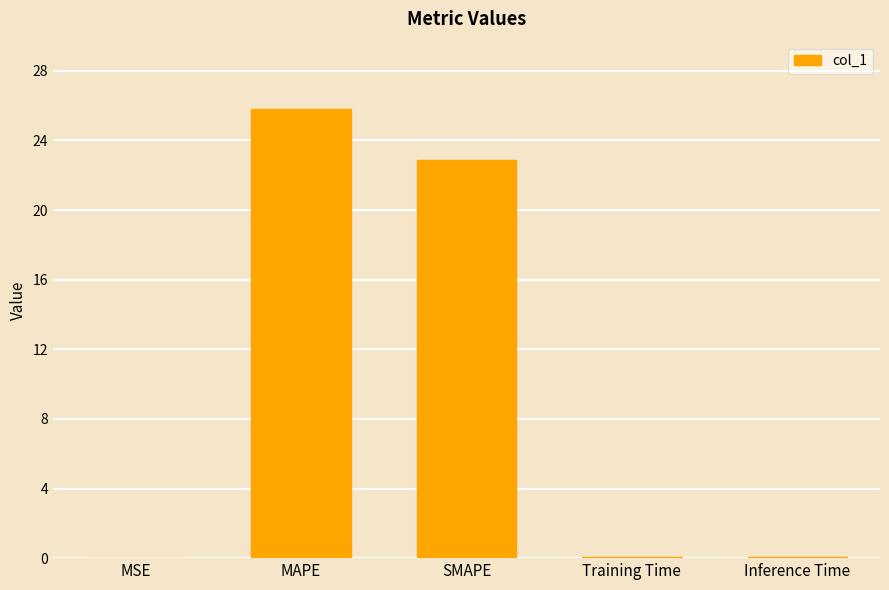

Is it true that the value at MAPE is 25.8?

True